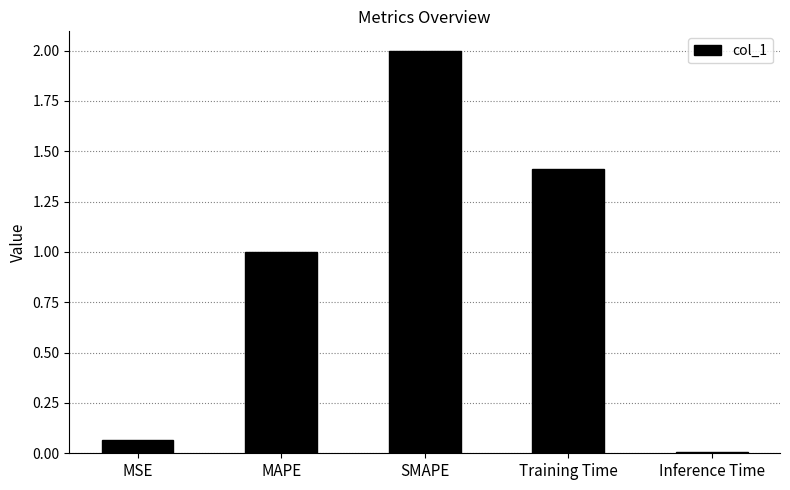

Rank the categories by value from lowest to highest.

Inference Time, MSE, MAPE, Training Time, SMAPE